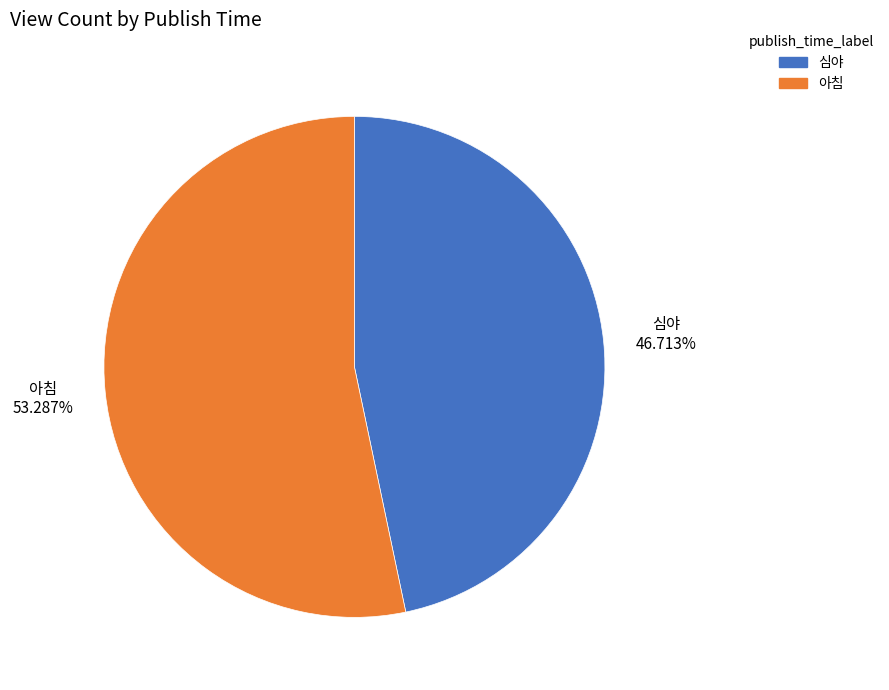

What percentage is the 심야 slice, to the nearest percent?

47%